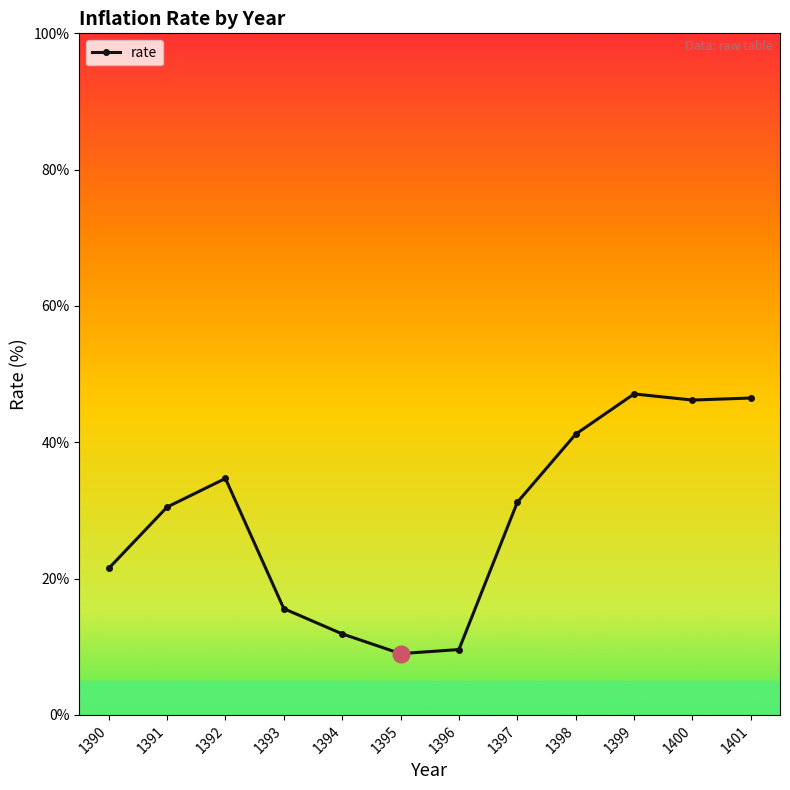

Which has a higher value, 1390 or 1399?

1399